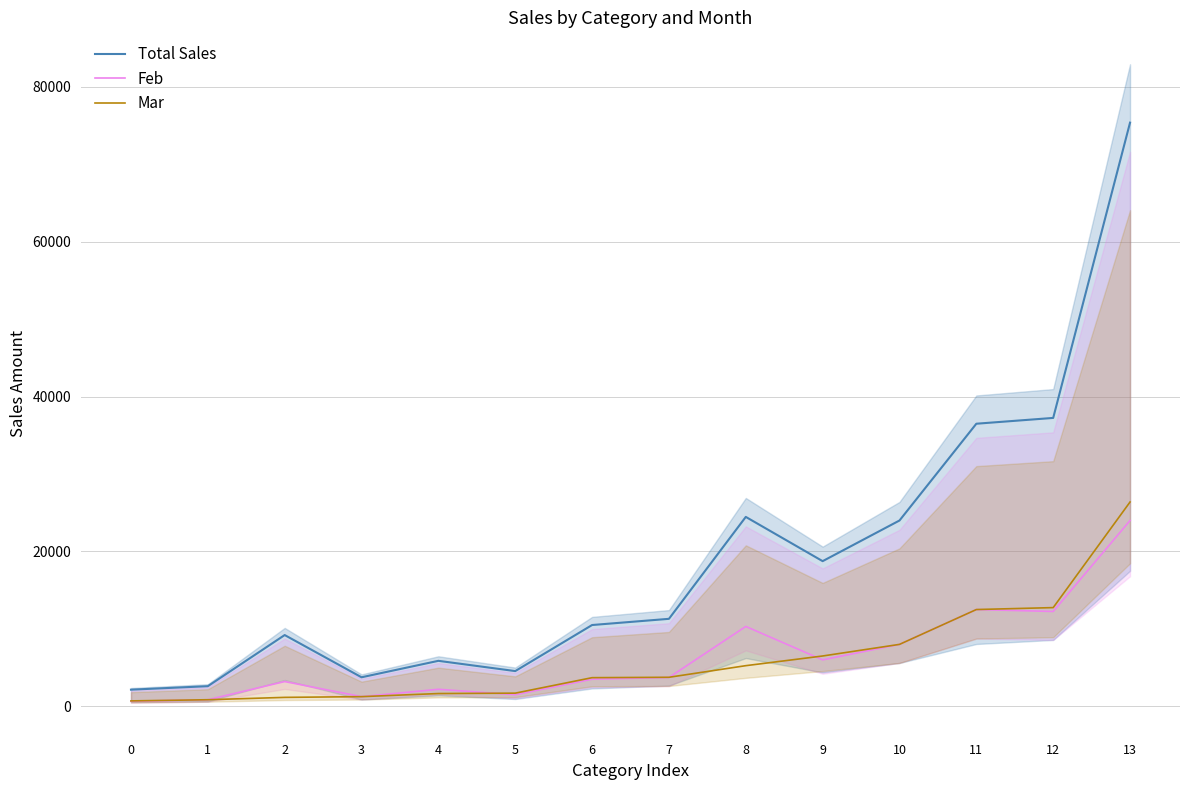

What is the sum of the Feb values at 0 and 12?

12900